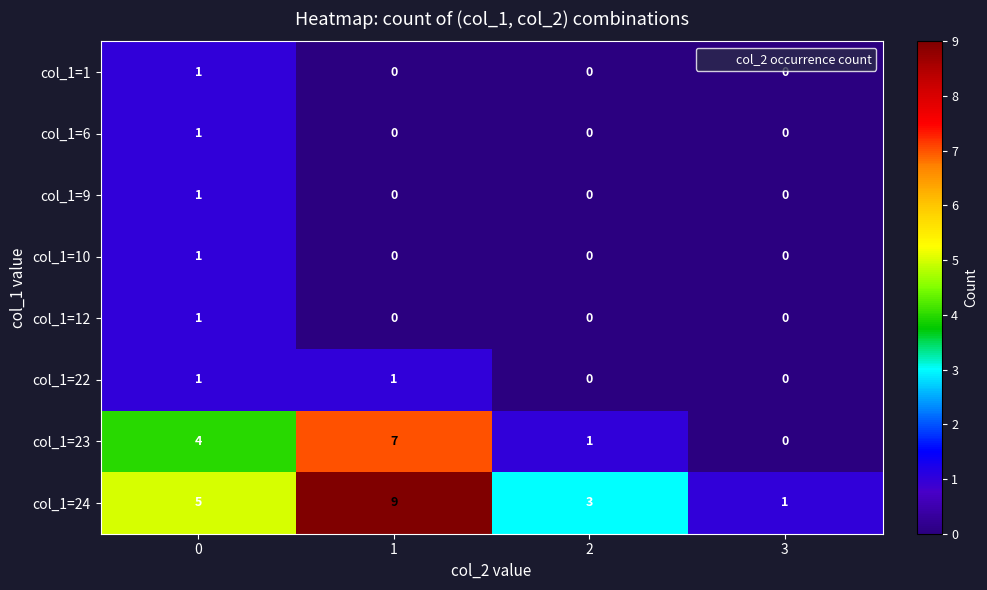

Which series has the widest spread of values?

col_1=24